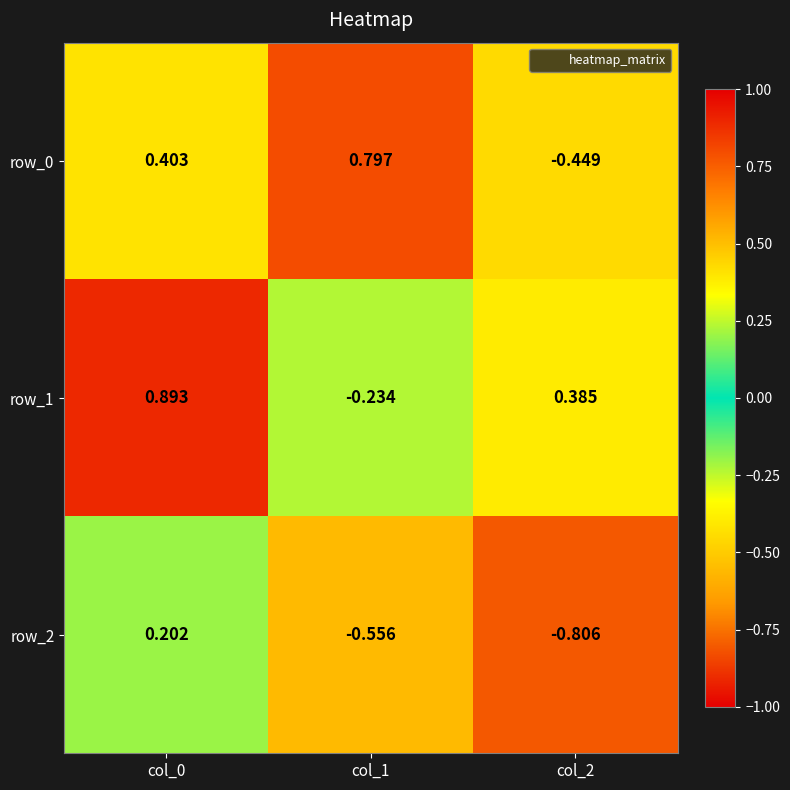

Reading left to right, what are all the values shown in this chart?

row_0: col_0=0.4	col_1=0.8	col_2=-0.4
row_1: col_0=0.9	col_1=-0.2	col_2=0.4
row_2: col_0=0.2	col_1=-0.6	col_2=-0.8